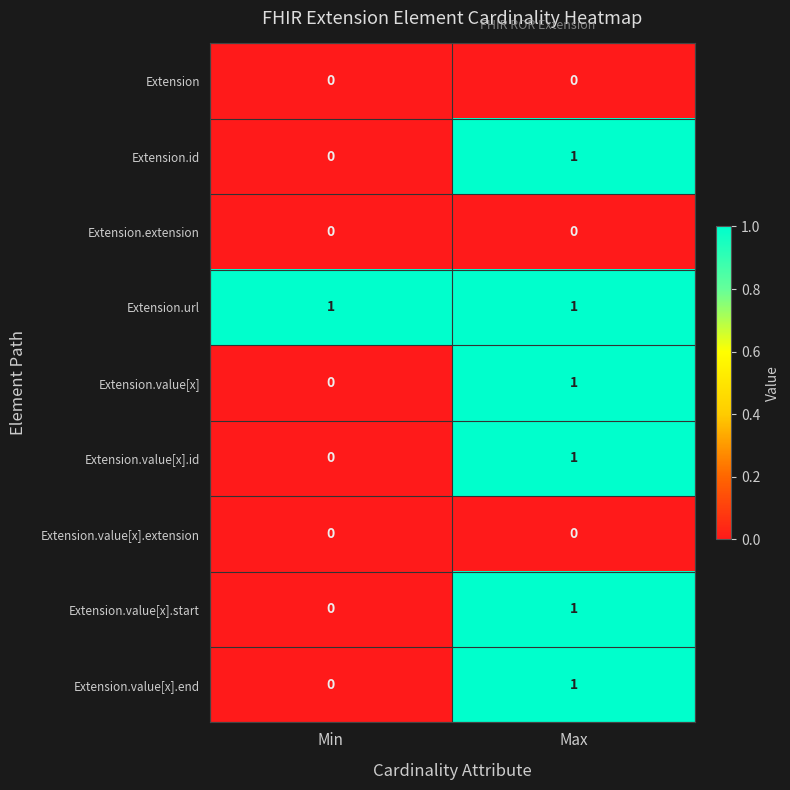

Reading left to right, transcribe all the data shown in this chart.

Extension: Min=0	Max=0
Extension.id: Min=0	Max=1
Extension.extension: Min=0	Max=0
Extension.url: Min=1	Max=1
Extension.value[x]: Min=0	Max=1
Extension.value[x].id: Min=0	Max=1
Extension.value[x].extension: Min=0	Max=0
Extension.value[x].start: Min=0	Max=1
Extension.value[x].end: Min=0	Max=1